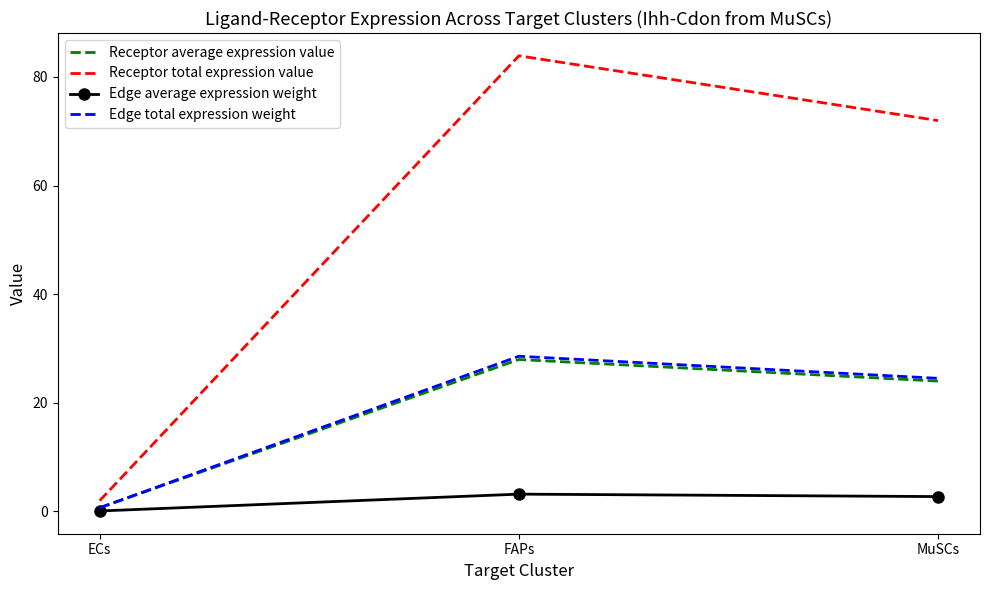

Reading left to right, list all the values displayed in this chart.

Receptor average expression value: ECs=0.7	FAPs=28.0	MuSCs=24.0
Receptor total expression value: ECs=2.0	FAPs=83.9	MuSCs=72.0
Edge average expression weight: ECs=0.1	FAPs=3.2	MuSCs=2.7
Edge total expression weight: ECs=0.7	FAPs=28.6	MuSCs=24.5